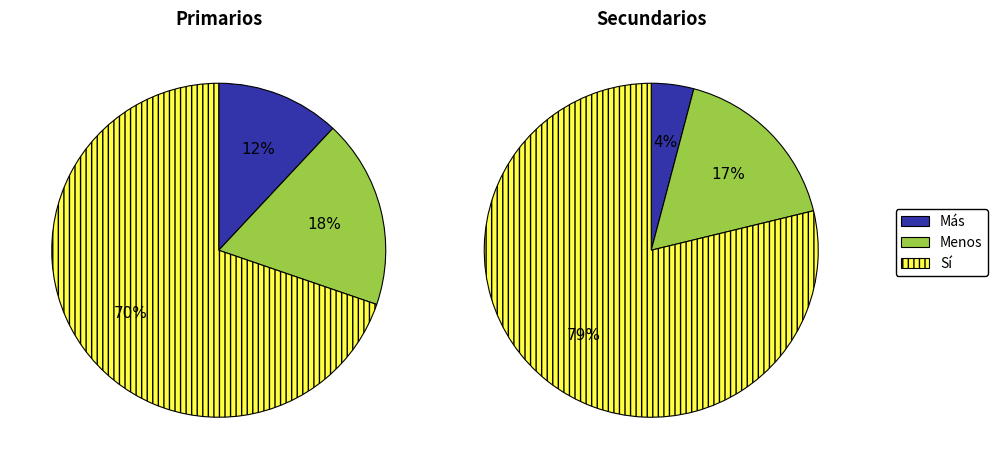

Count the number of slices in the pie.

3